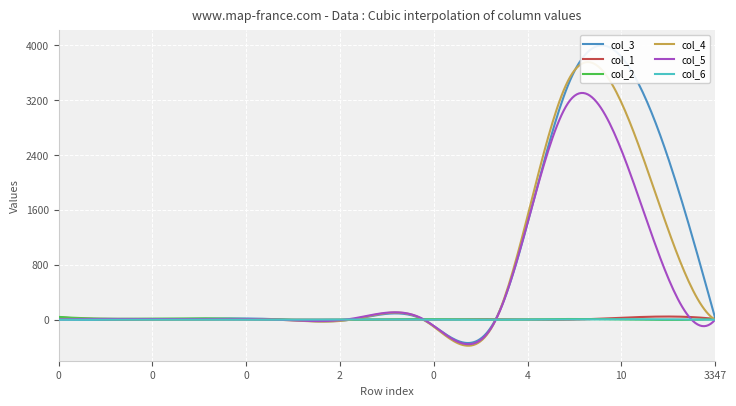

What is the average value of the col_1 series?

8.7